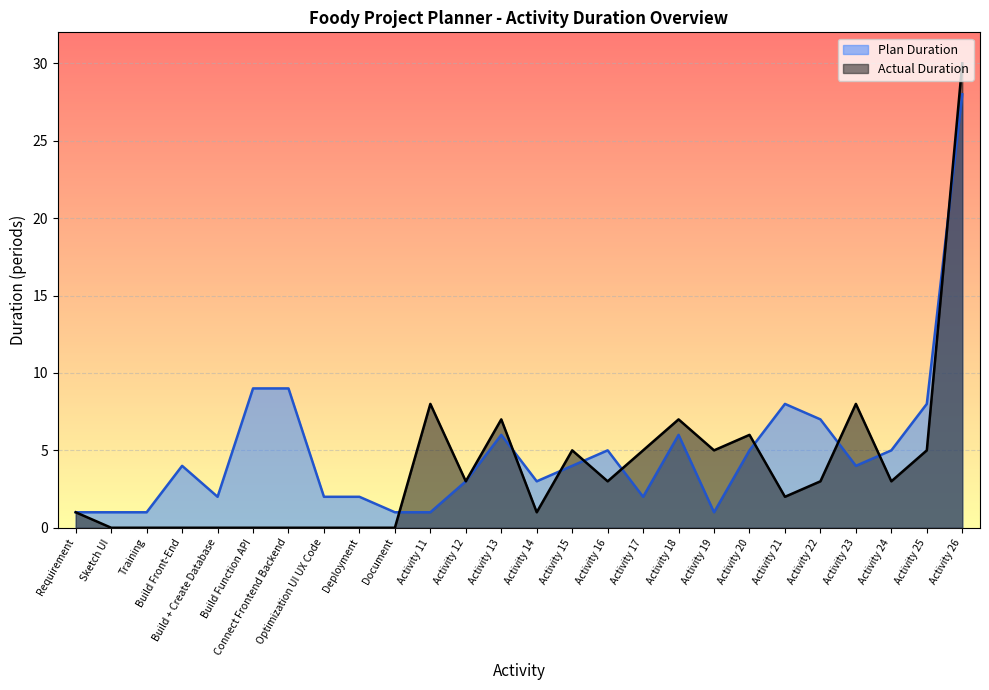

What is the highest value of the Plan Duration series?

28